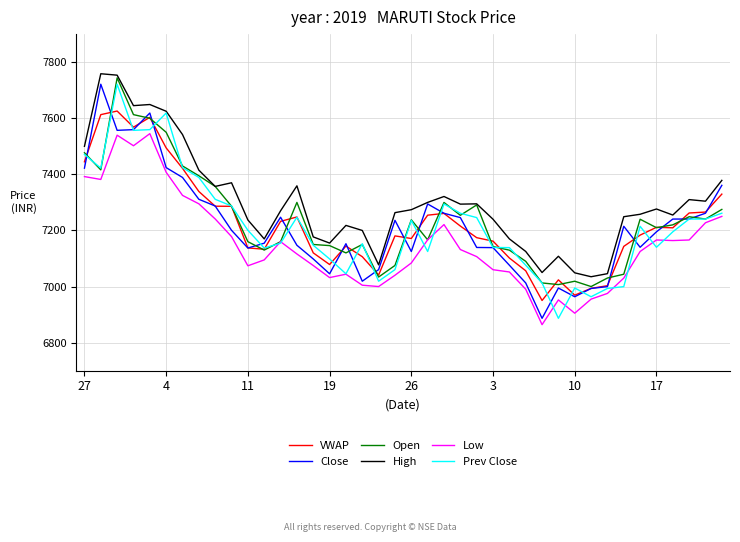

What is the sum of all VWAP values?

289045.8